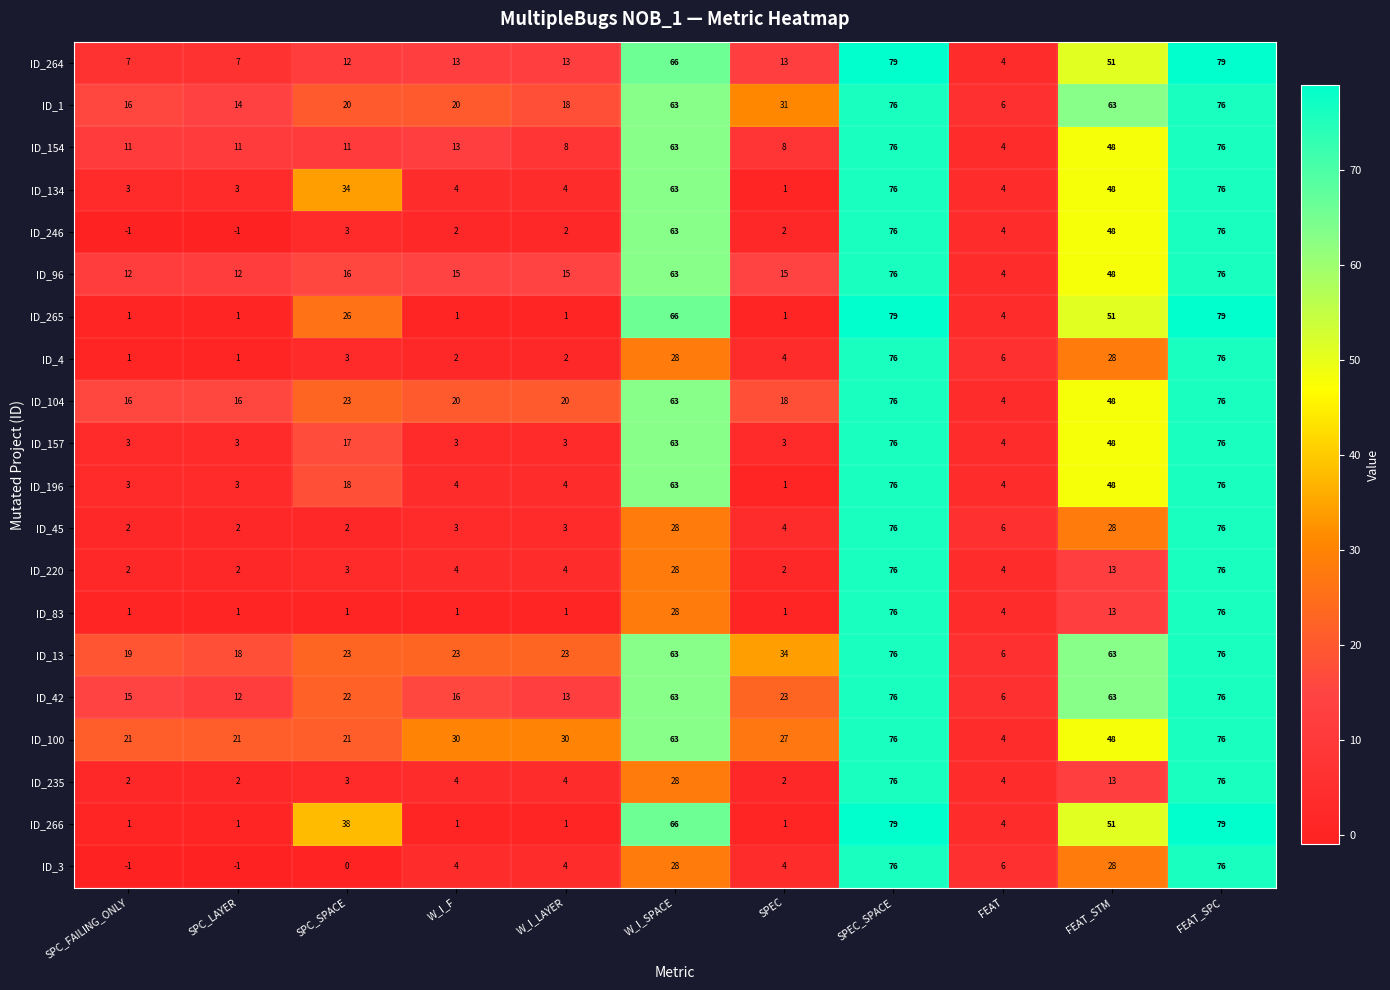

Is the value of ID_134 at W_I_F greater than the value of ID_96 at SPC_FAILING_ONLY?

No